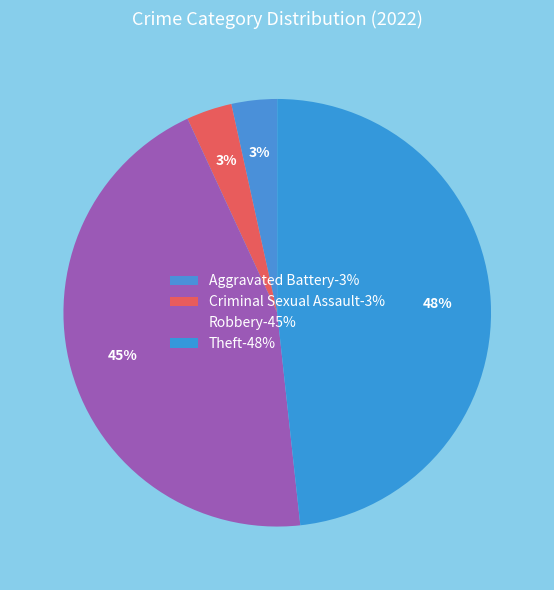

How many slices are in this pie chart?

4